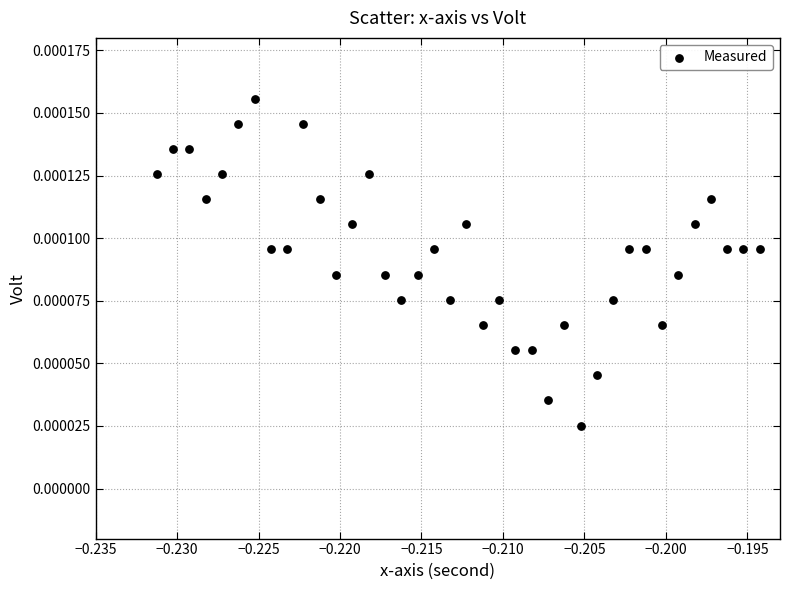

How many points are shown in the scatter plot?

38